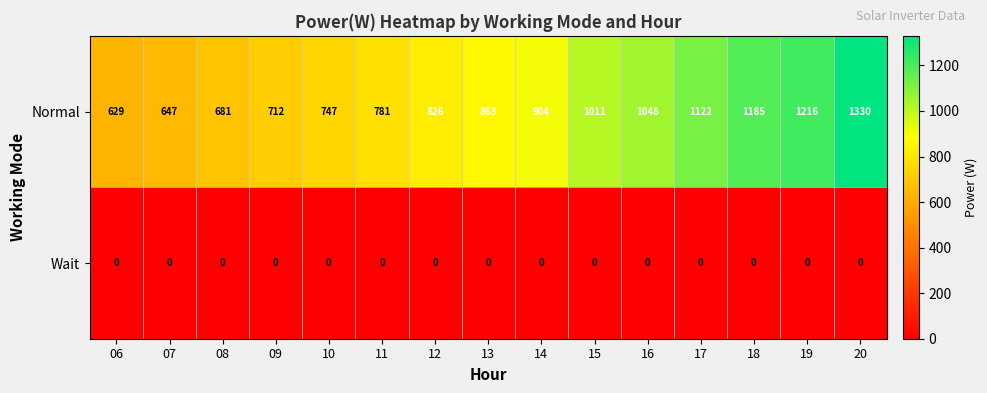

At which category is the sum across all series the highest?

20